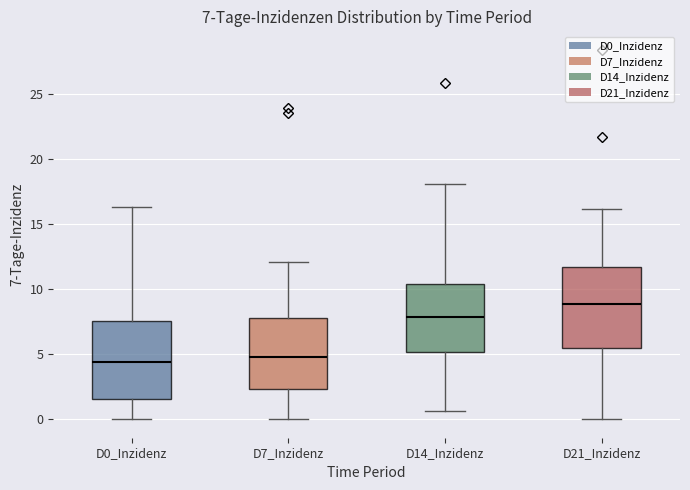

Which box's median line is the highest?

D21_Inzidenz